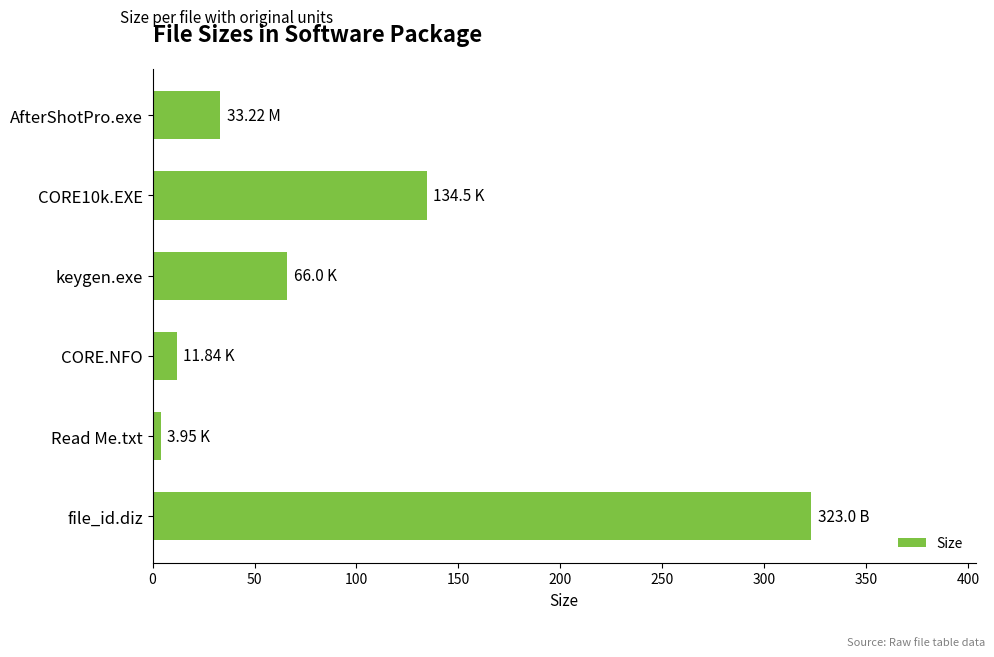

What is the average value?

95.4